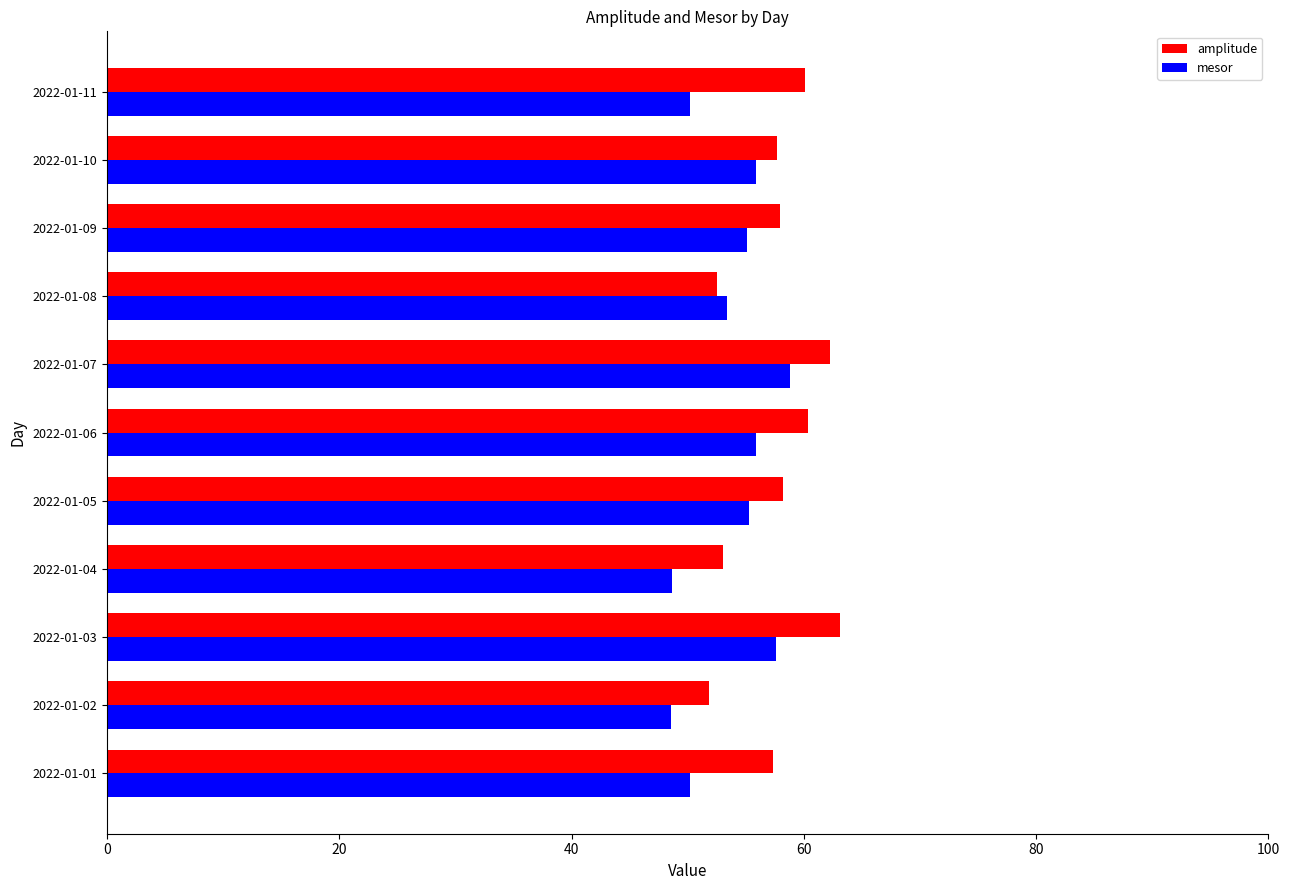

Which series has the widest spread of values?

amplitude